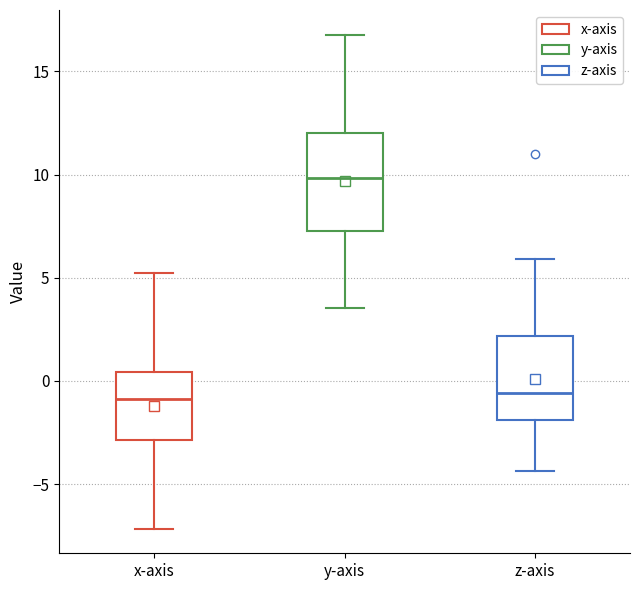

Comparing the boxes themselves (not the whiskers), which one is the tallest?

y-axis